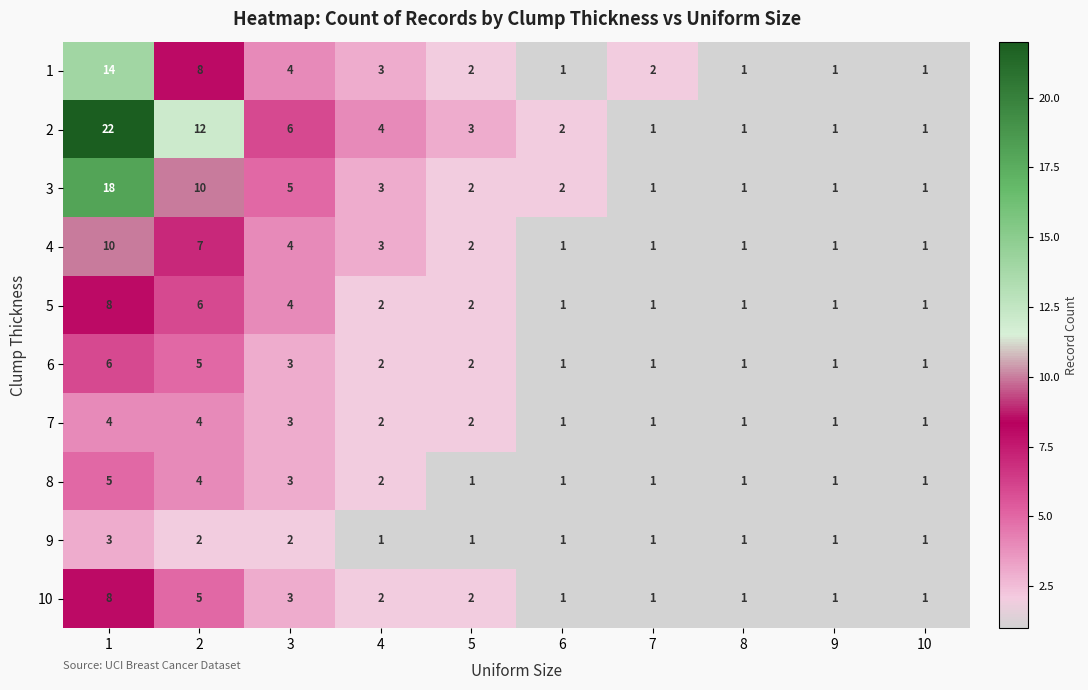

True or false: 2 has a value of 3 at 5.

True